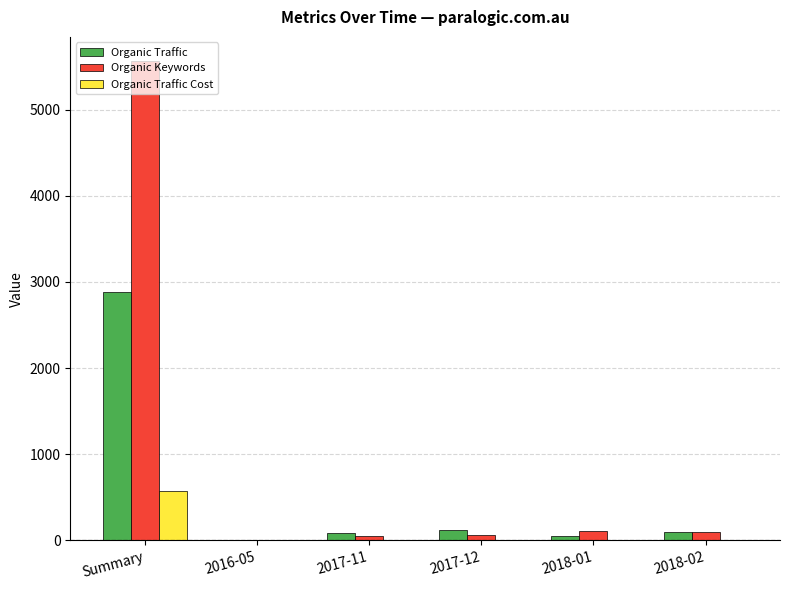

What is the spread (max minus min) of values at Summary?

4995